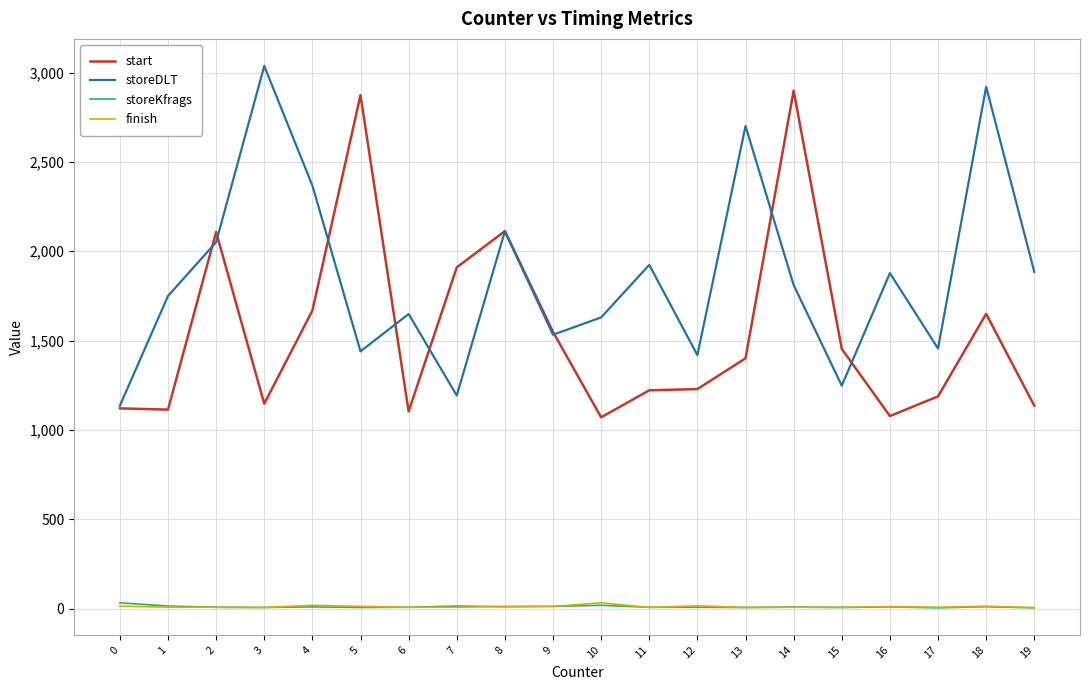

How many lines are shown in the chart?

4